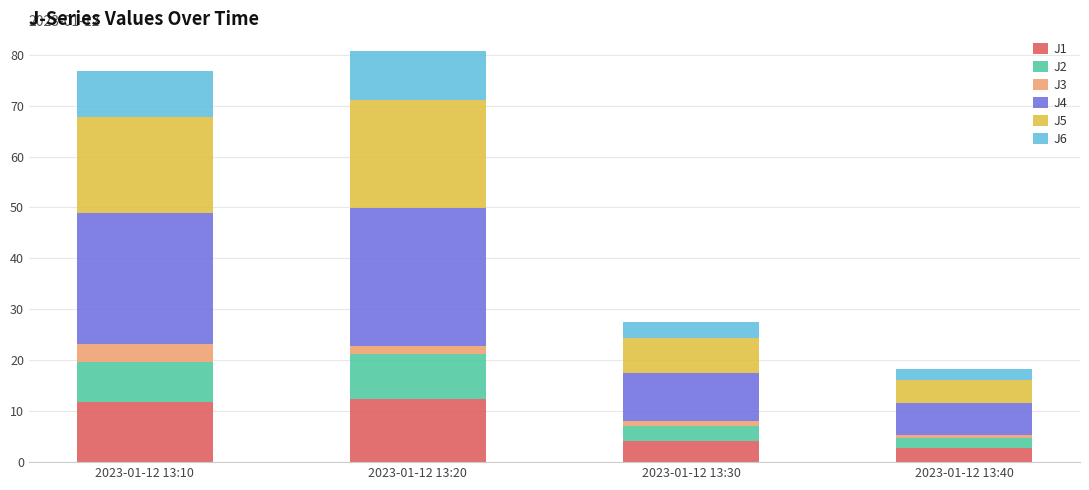

What is the lowest value of the J1 series?

2.8